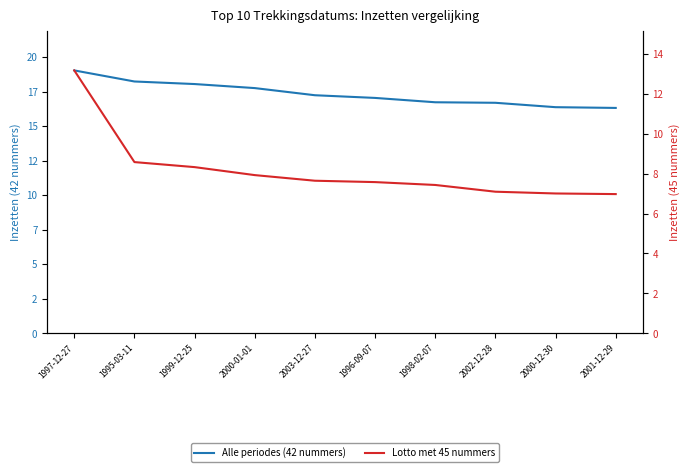

True or false: Alle periodes (42 nummers) has a value of 25028739.0 at 2002-12-28.

False